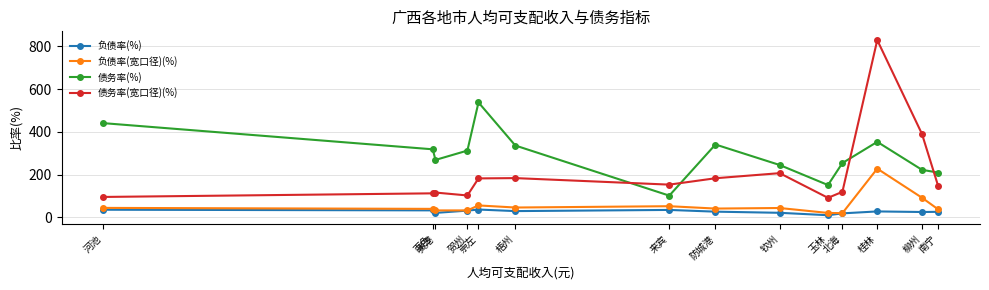

The value of 债务率(%) at 北海 is 134.3. True or false?

False